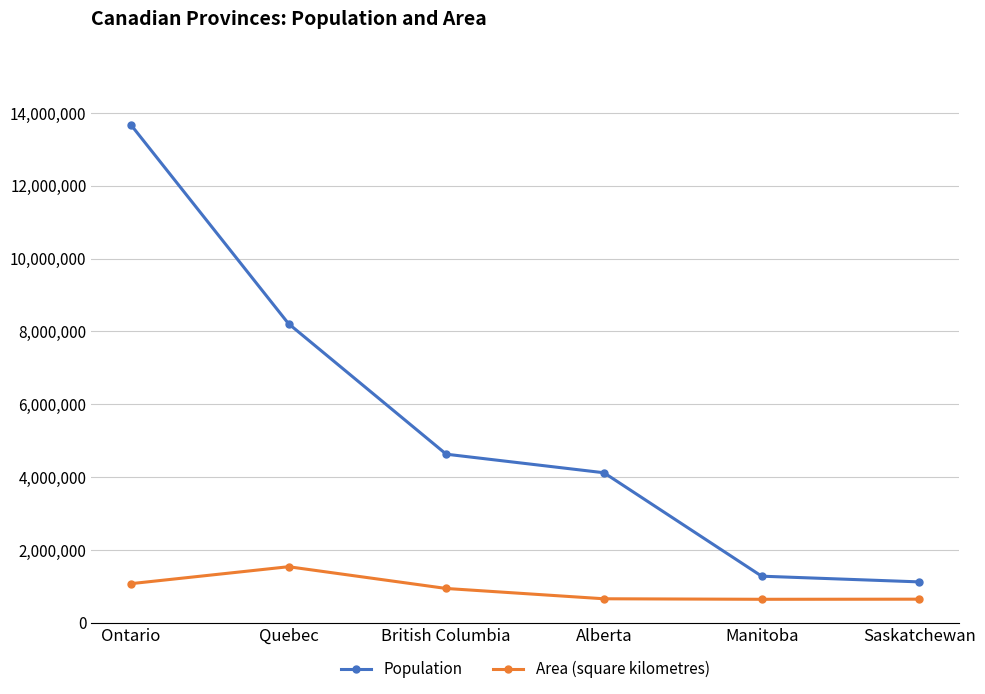

List the series in order of their peak value, lowest first.

Area (square kilometres), Population